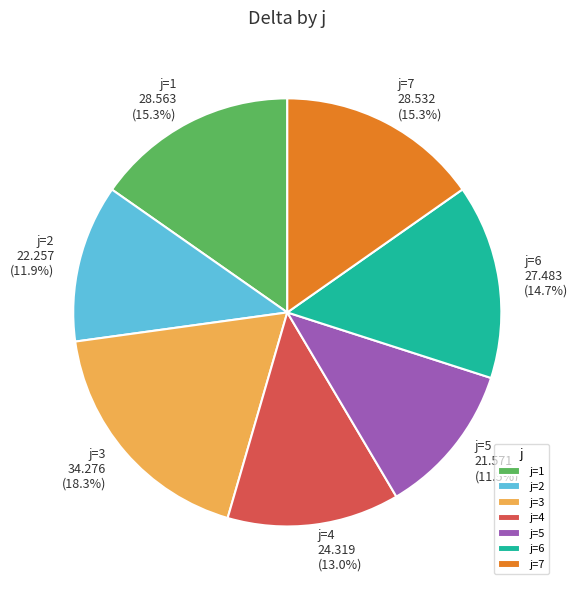

Combined, do j=1 and j=7 account for over 50%?

No